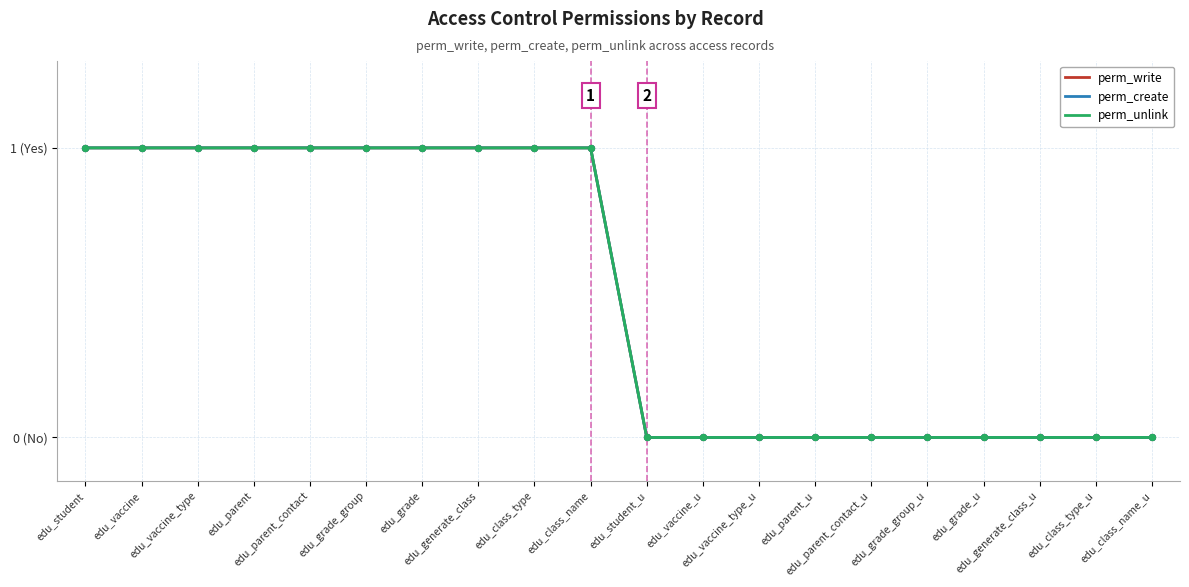

At which category is the sum across all series the highest?

edu_student